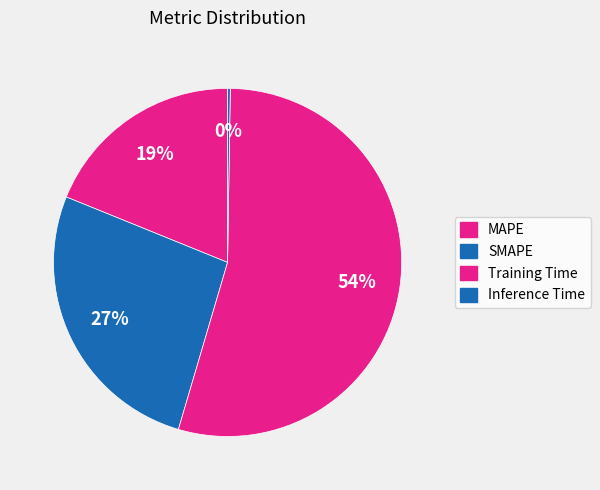

Is the sum of MAPE and Training Time greater than half?

Yes